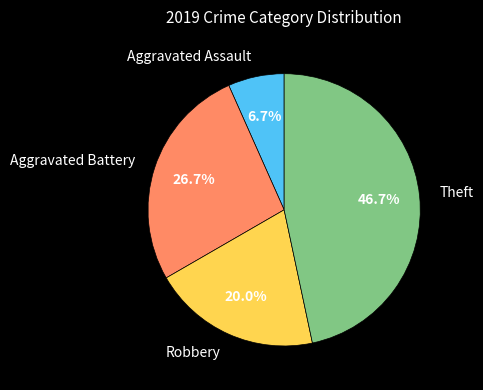

How many slices are in this pie chart?

4